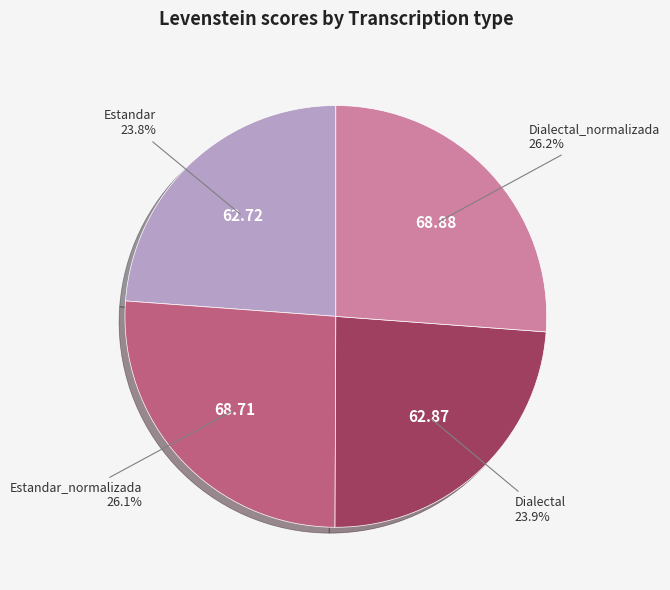

Which has a higher value, Dialectal_normalizada or Estandar?

Dialectal_normalizada